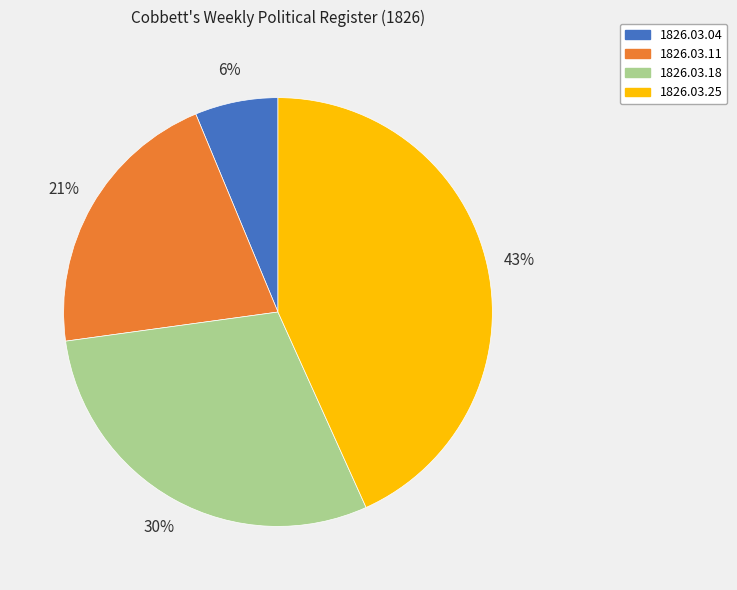

To the nearest percent, what is the difference between the largest and smallest slice percentages?

37%